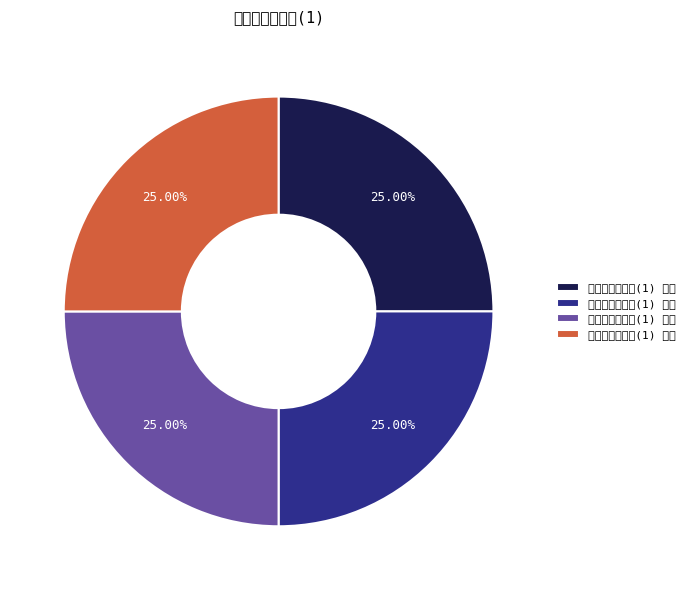

How many slices are in this pie chart?

4